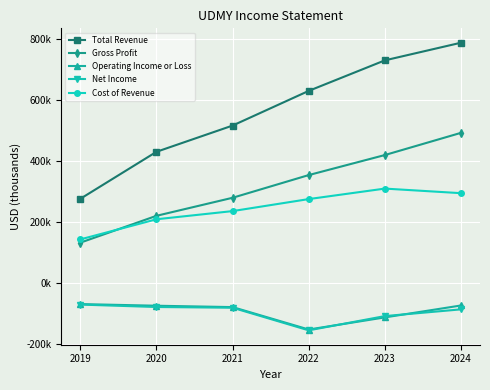

Is this an area chart (filled region under the line)?

No